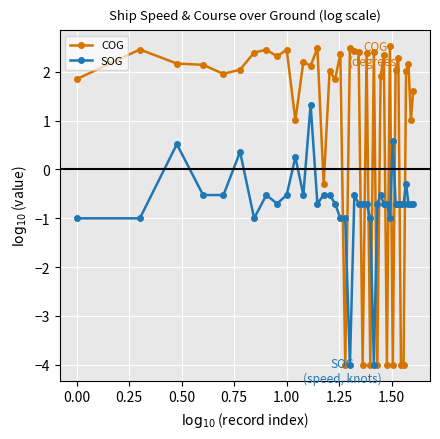

Count the number of categories in the chart.

40